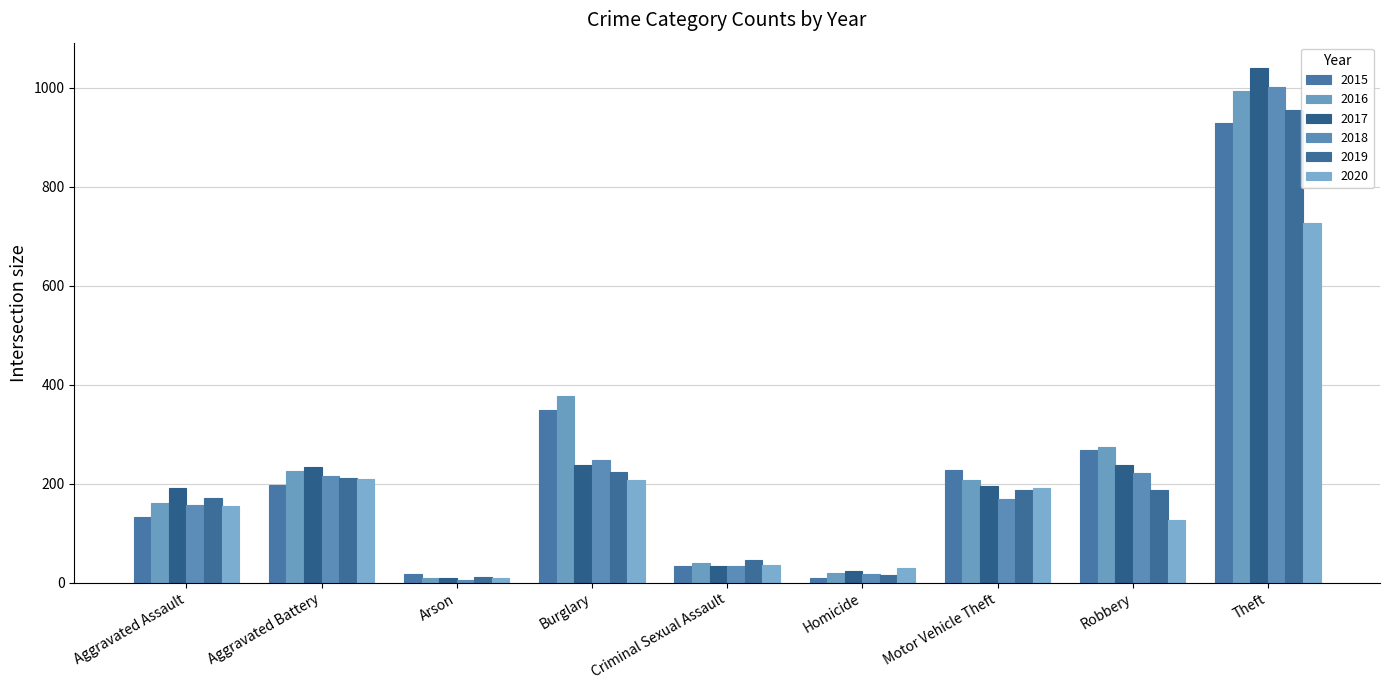

What is the difference between the maximum and minimum values in the 2017 series?

1029